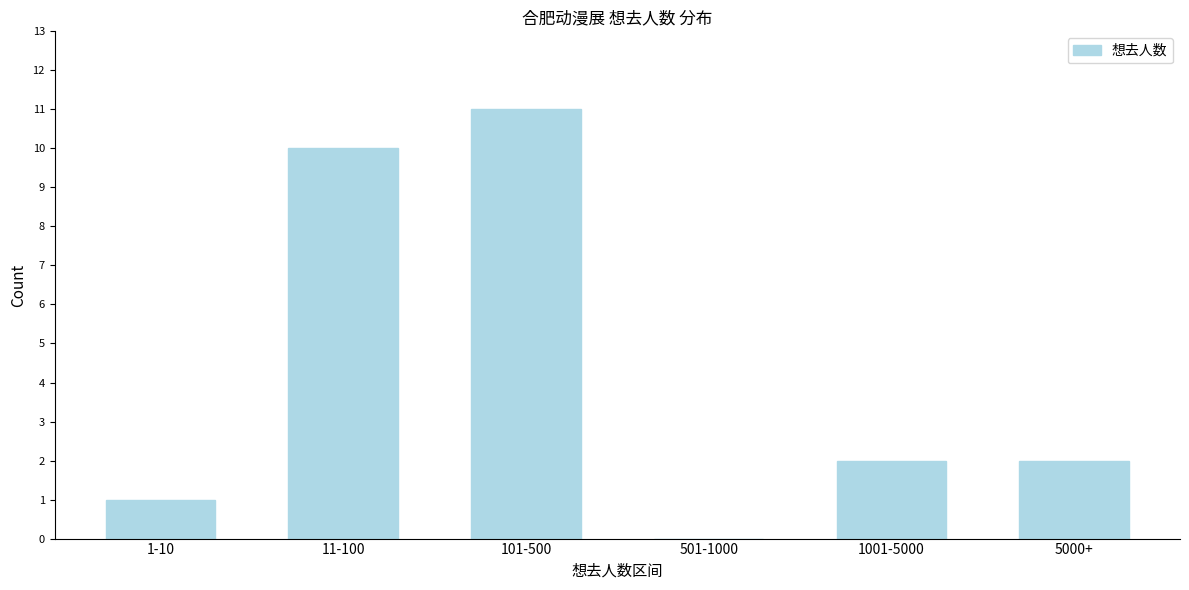

Reading left to right, list all the values displayed in this chart.

1-10=1	11-100=10	101-500=11	501-1000=0	1001-5000=2	5000+=2